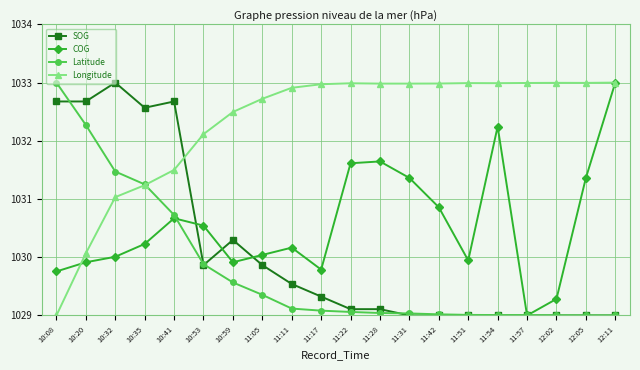

True or false: COG has more than 0 interior local peaks.

True